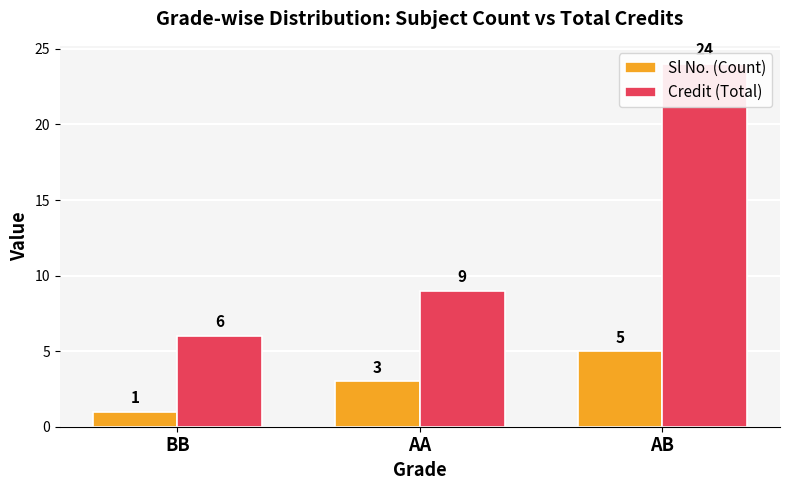

Which series has the largest total across all categories?

Credit (Total)